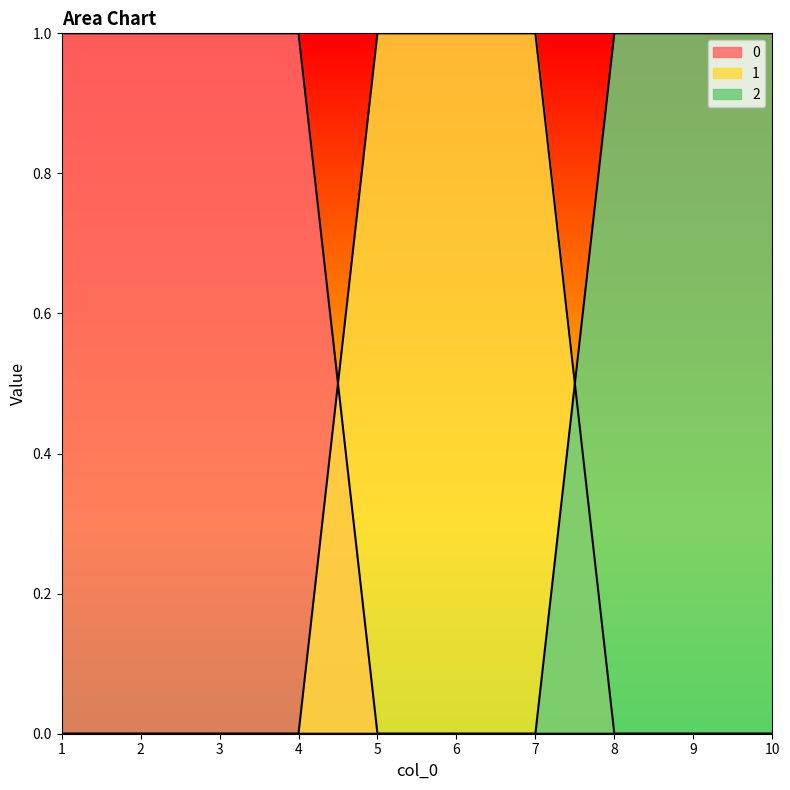

At how many categories does at least one series exceed 0?

10